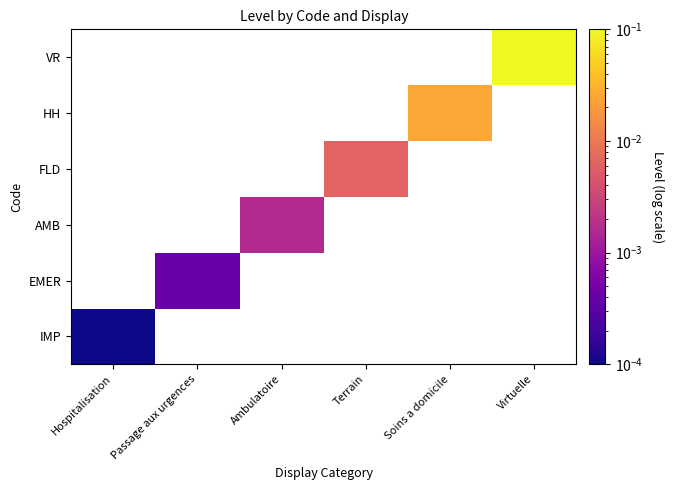

Which series has the largest range (max minus min)?

IMP